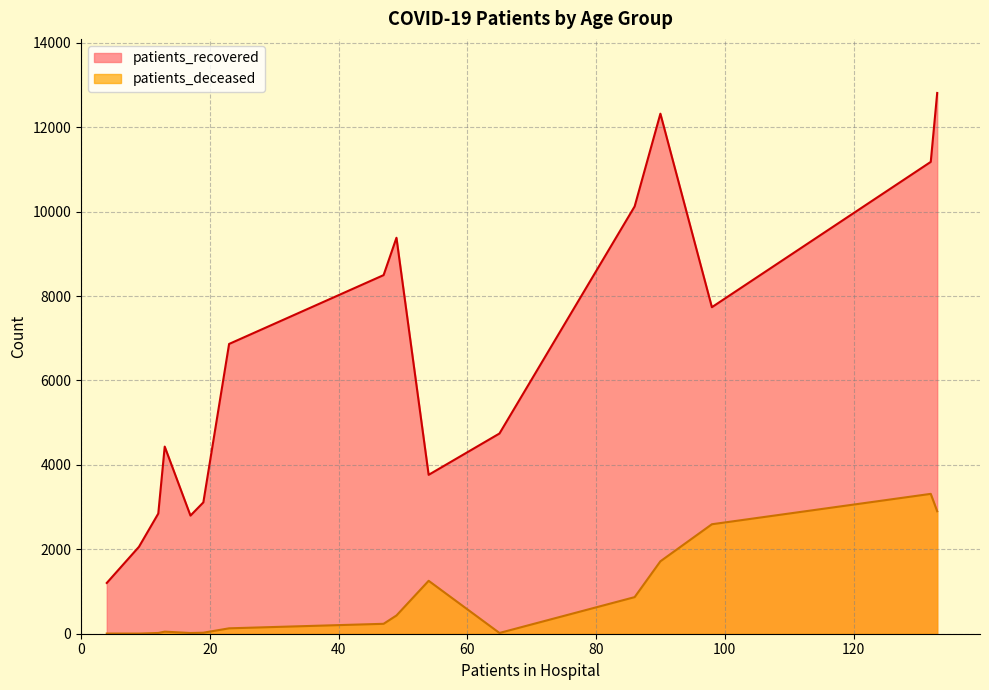

What is the difference between the maximum and minimum values in the patients_deceased series?

3311